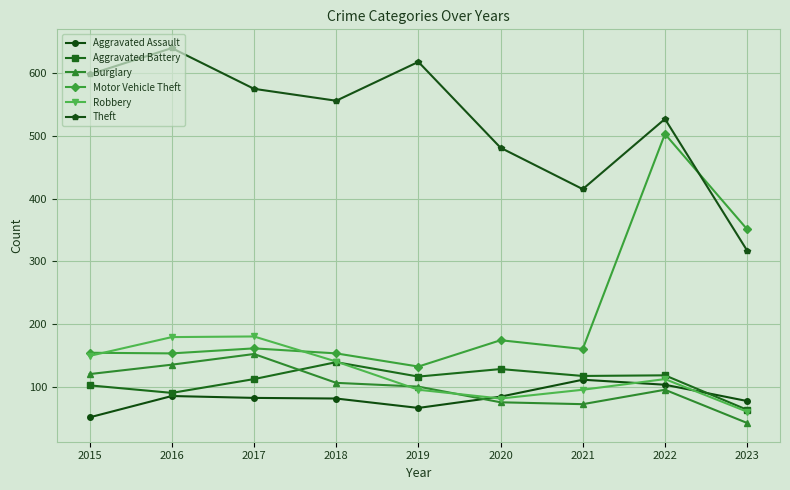

Which series has the largest range (max minus min)?

Motor Vehicle Theft